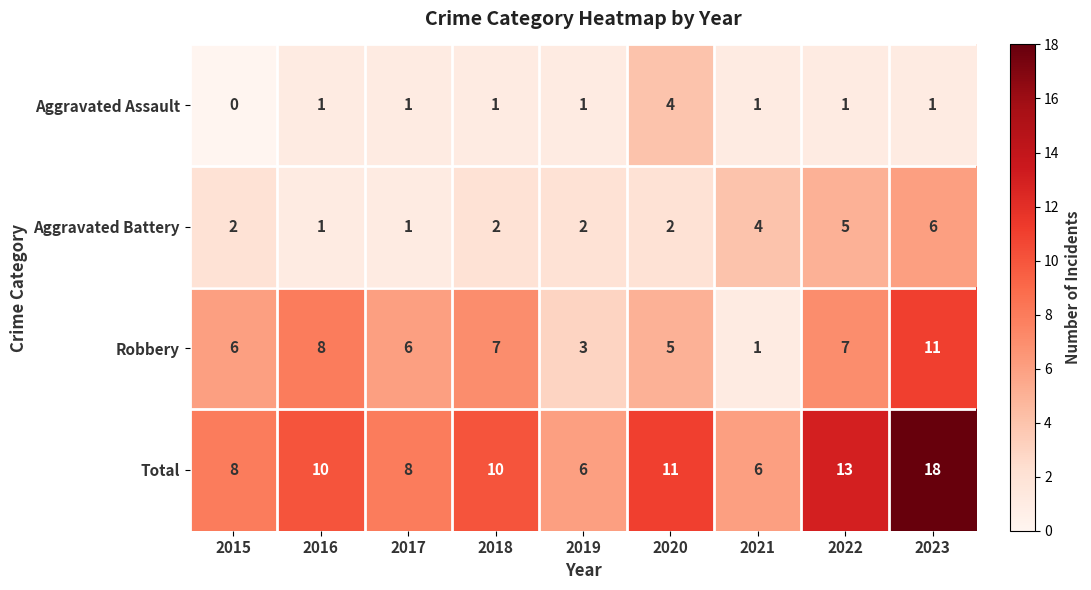

Count the Robbery values in the range 5 to 7.

5